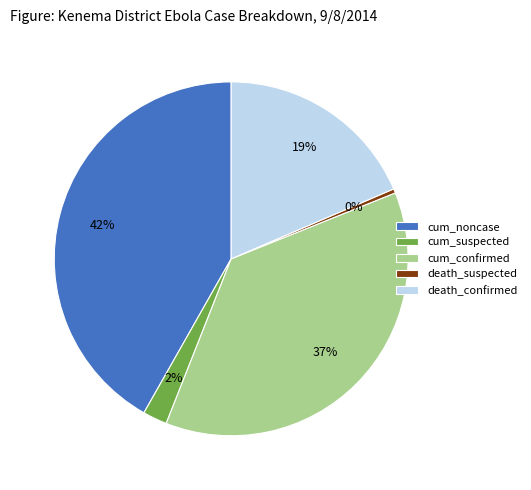

How many segments does this pie chart have?

5